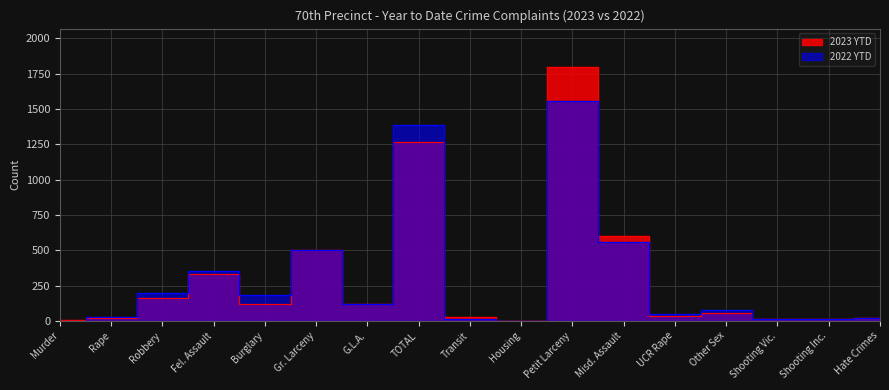

Which label corresponds to the smallest value in the chart?

Housing